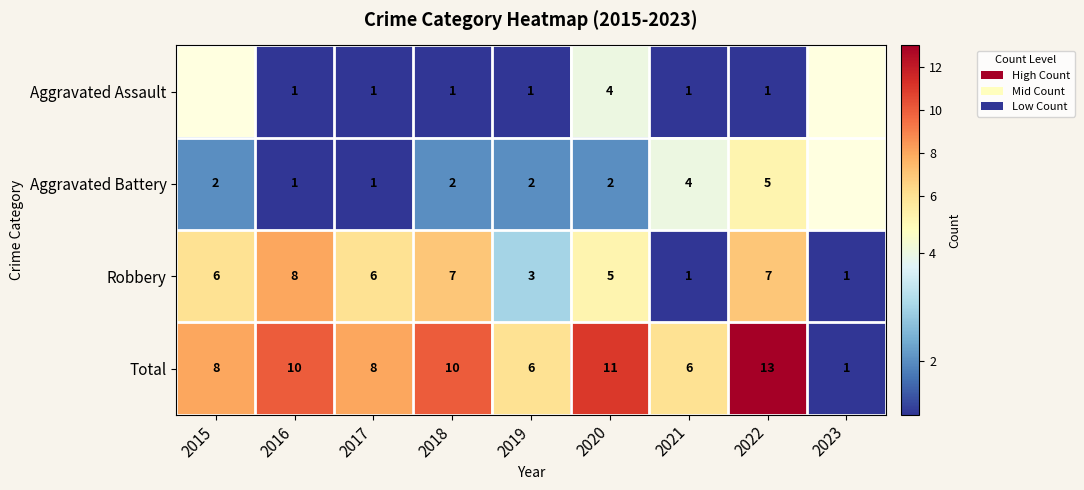

What is the difference between the highest and lowest values at 2022?

12